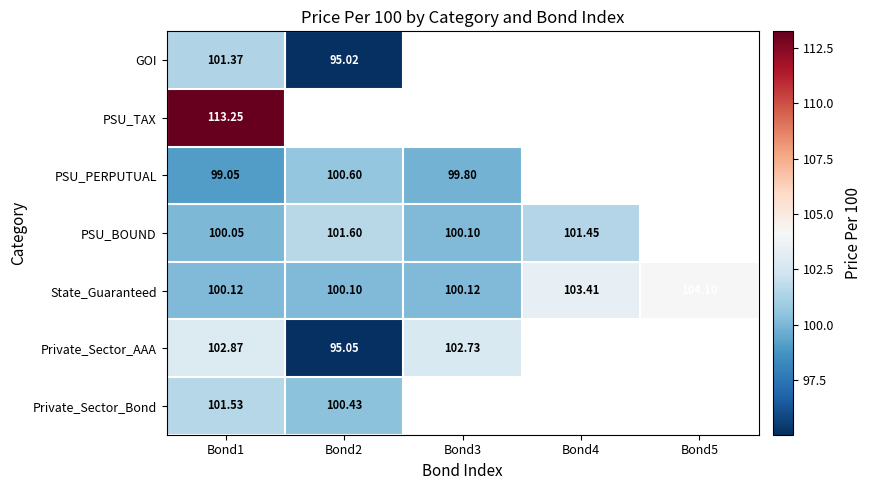

The GOI series shows 101.4 at Bond1. True or false?

True